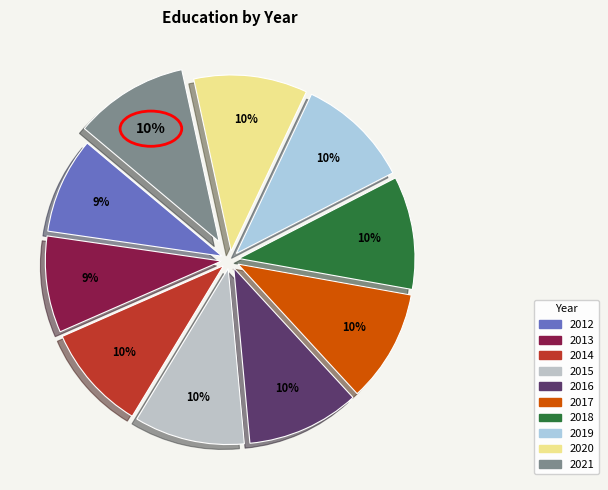

What percentage do 2014 and 2019 together represent?

20.2%